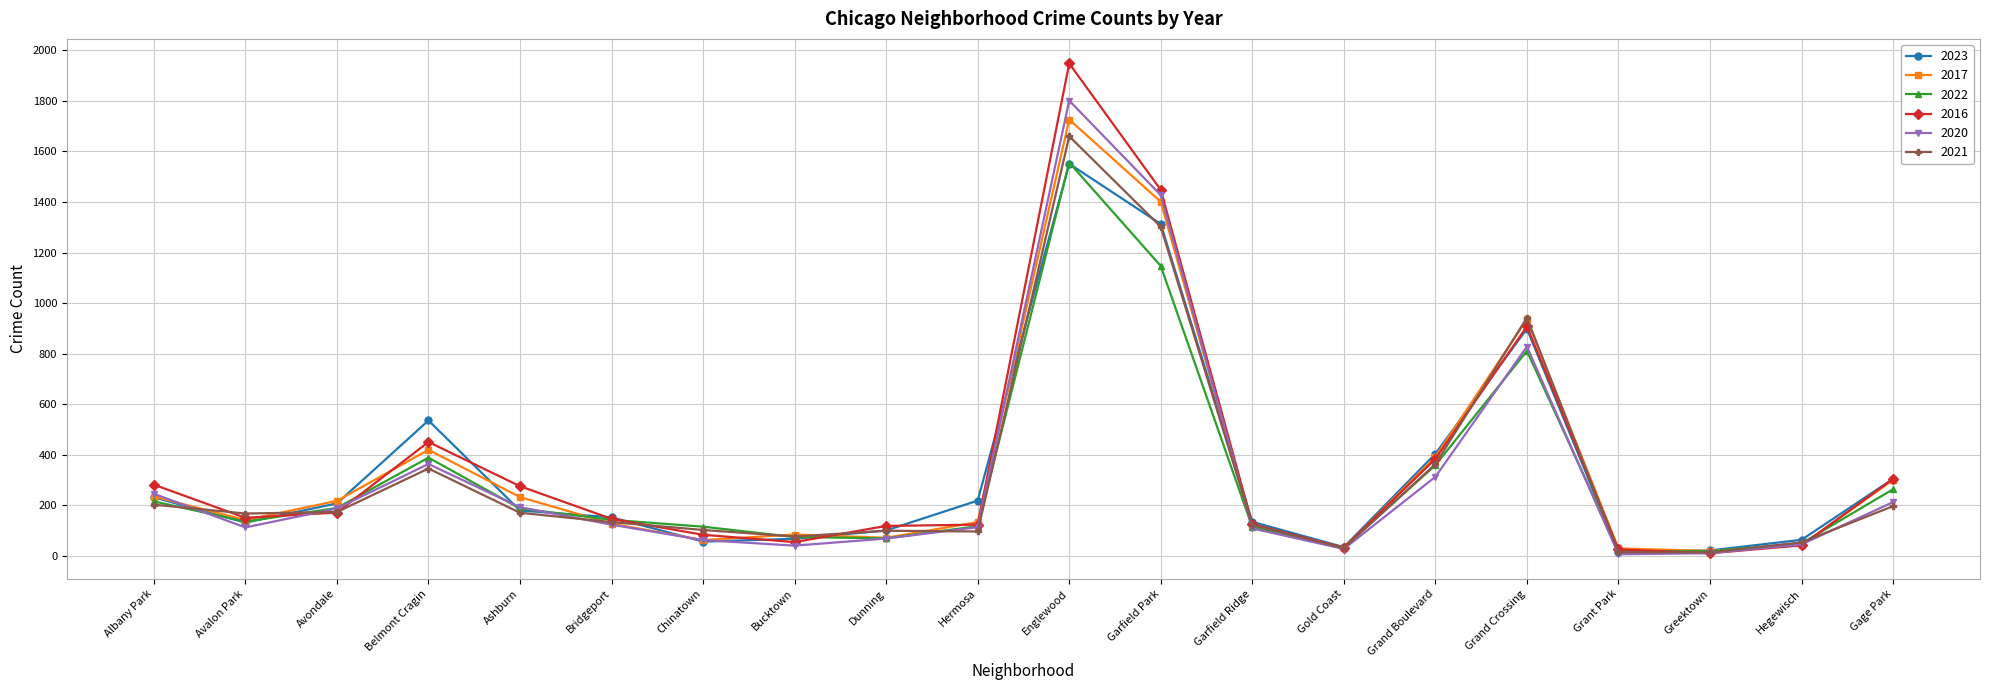

What is the label of the 8th point from the right?

Garfield Ridge